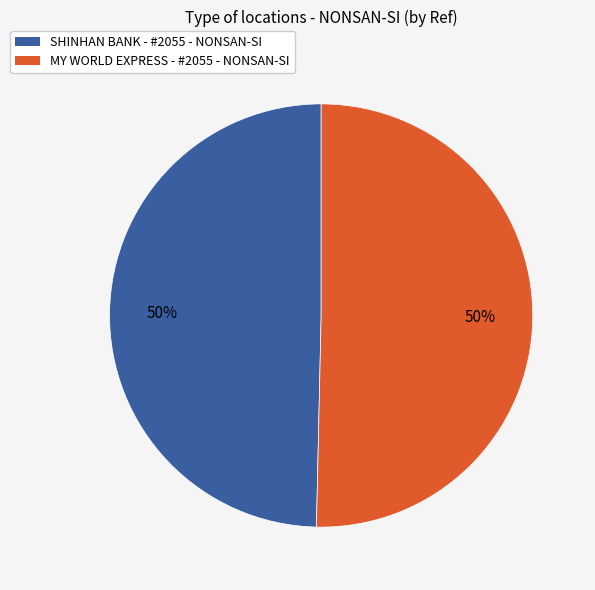

To the nearest percent, what is the average slice percentage?

50%